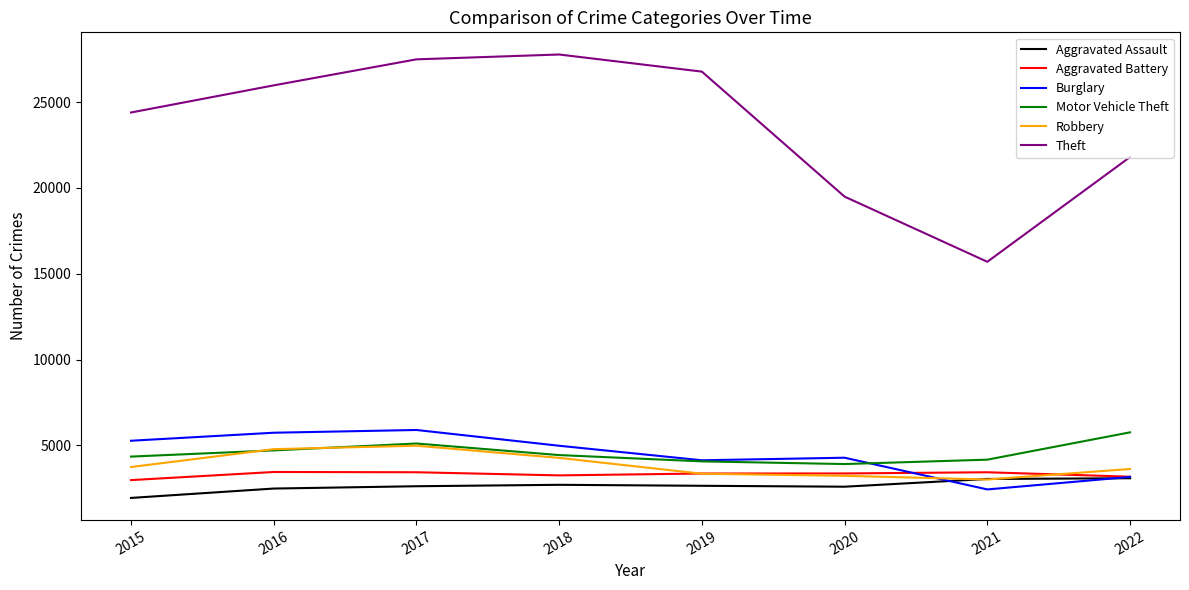

What is the difference between the second highest and second lowest values in the Theft series?

7998